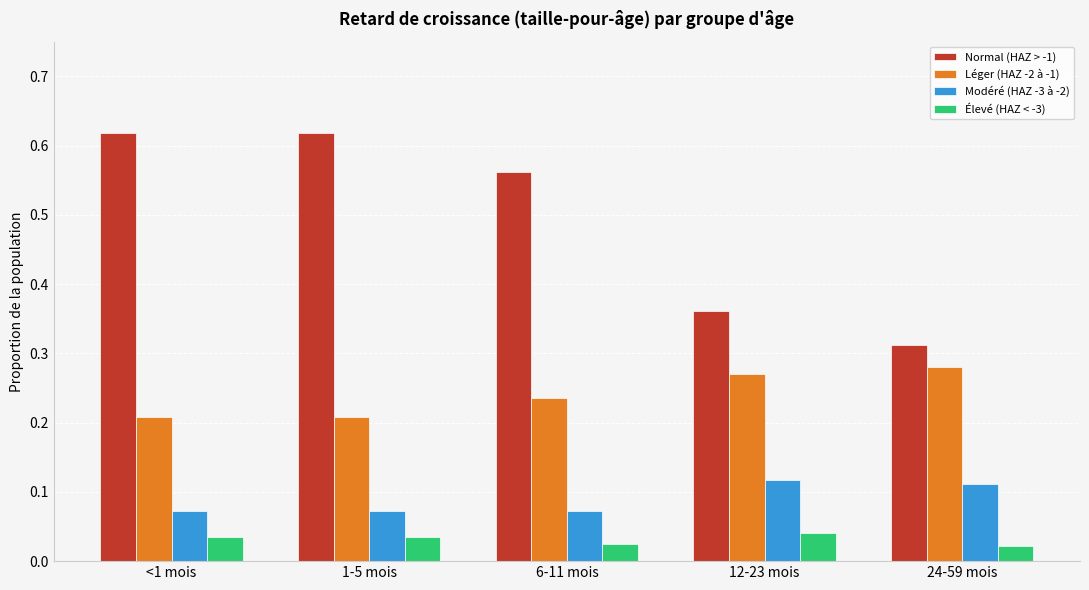

The Élevé (HAZ < -3) series shows 0.1 at <1 mois. True or false?

False